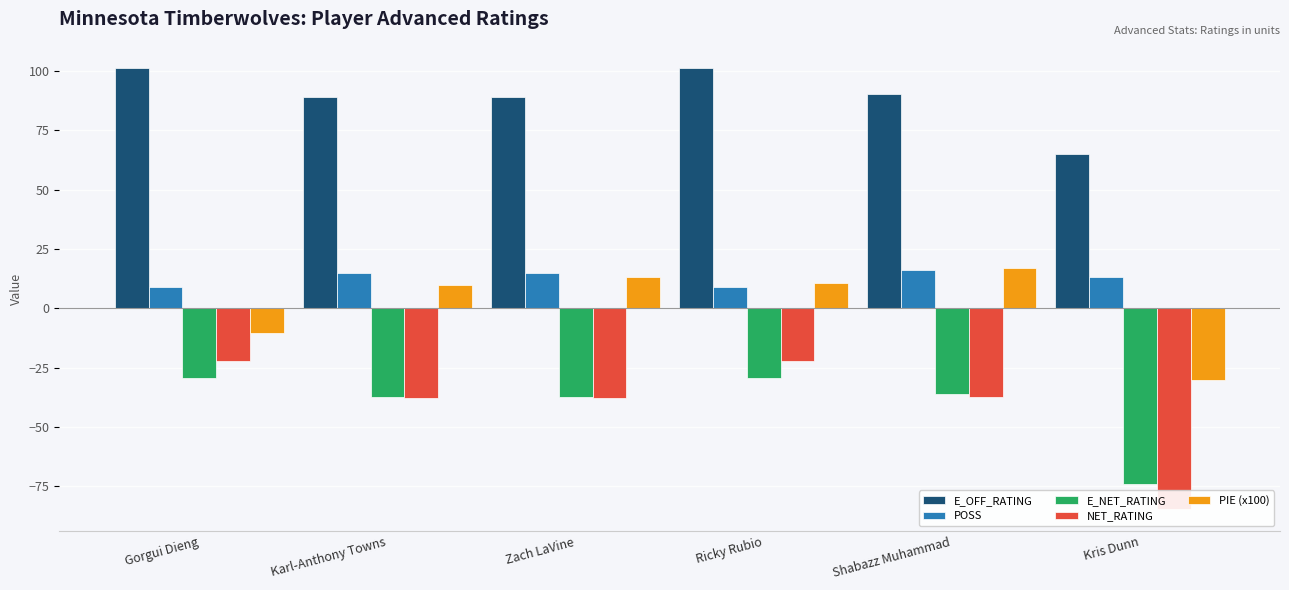

What is the difference between the maximum and second lowest values in the PIE (x100) series?

27.4